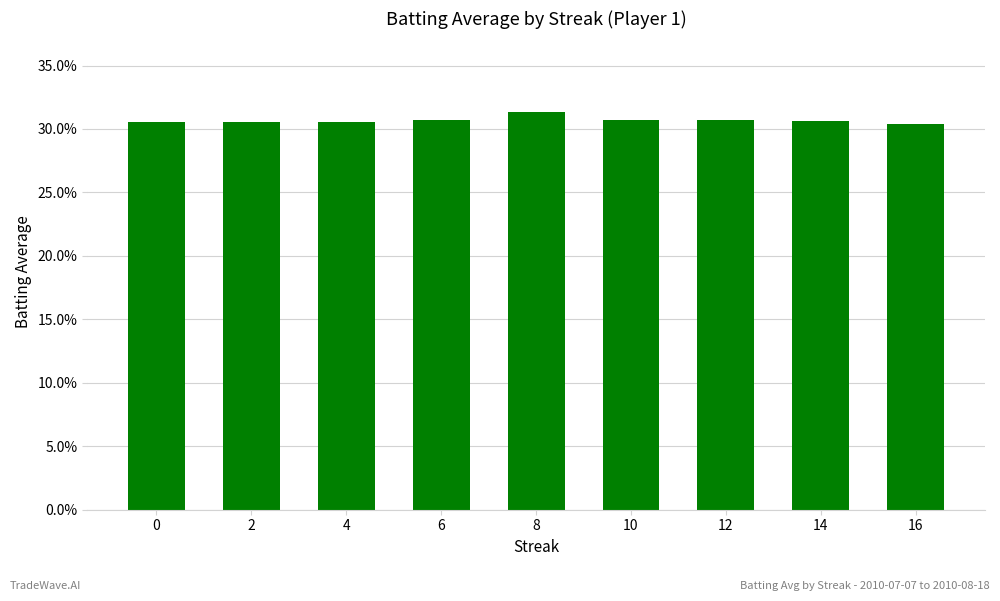

Does the chart contain any negative values?

No